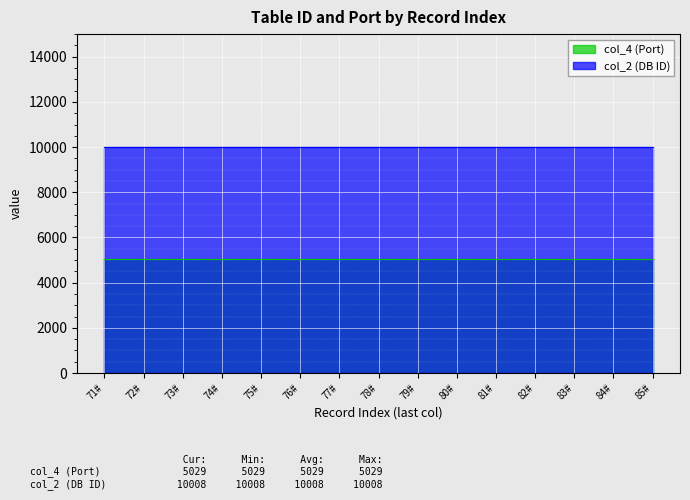

Reading right to left, list all the values displayed in this chart.

col_4 (Port): 5029	5029	5029	5029	5029	5029	5029	5029	5029	5029	5029	5029	5029	5029	5029
col_2 (DB ID): 10008	10008	10008	10008	10008	10008	10008	10008	10008	10008	10008	10008	10008	10008	10008